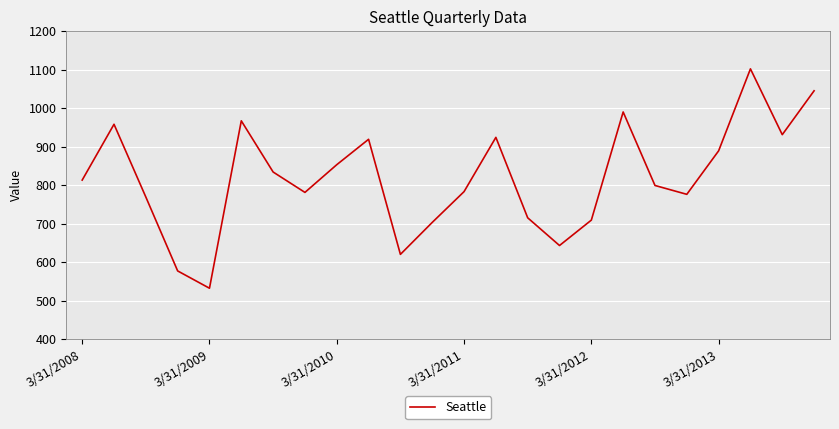

How many interior local valleys (lower than both neighbors) does the data have?

6